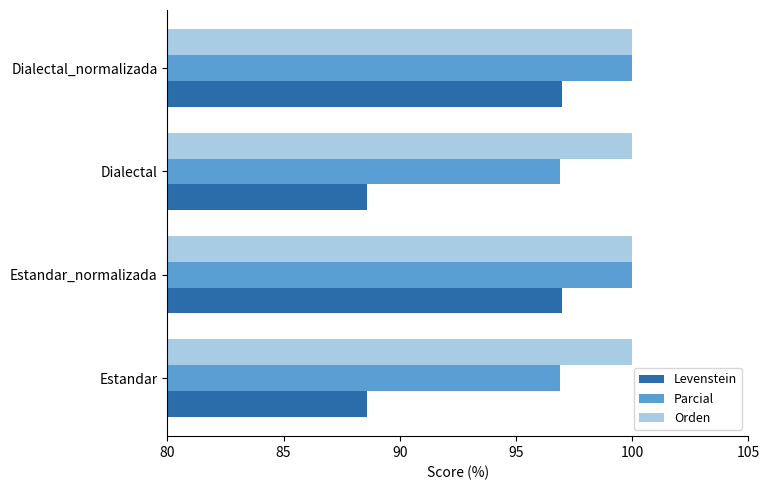

The Parcial series shows 100.0 at Dialectal_normalizada. True or false?

True